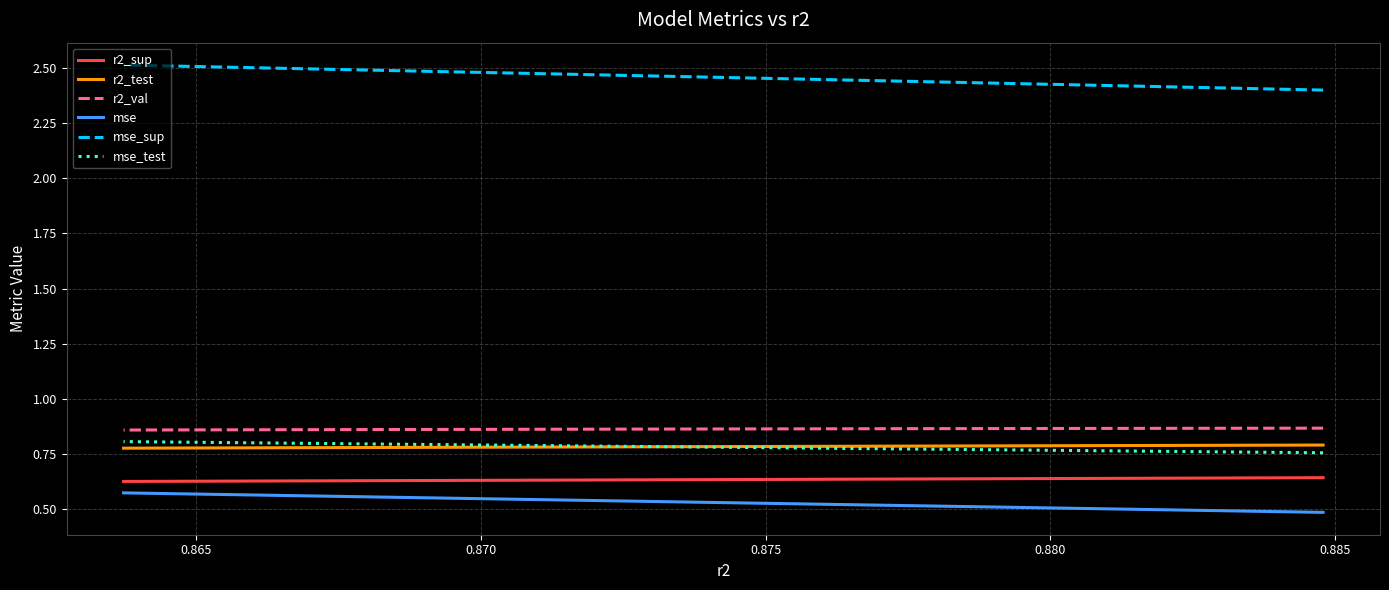

What is the lowest value of the r2_sup series?

0.6